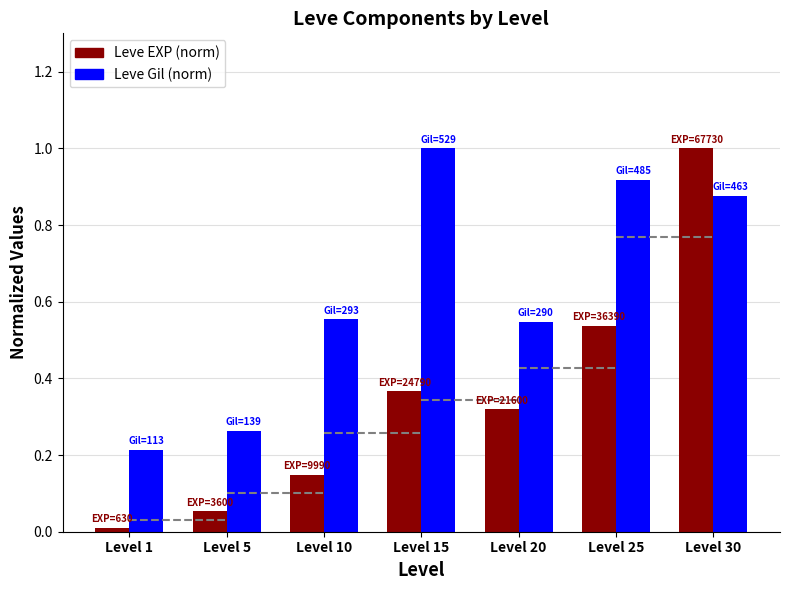

At which label does Leve EXP (norm) reach its minimum?

Level 1